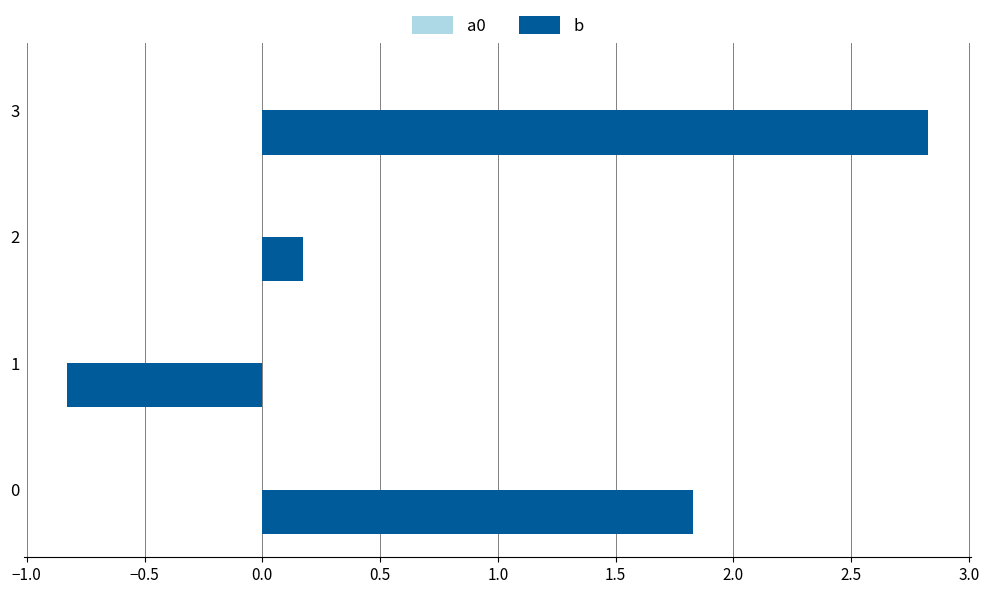

Which series has the largest total across all categories?

b